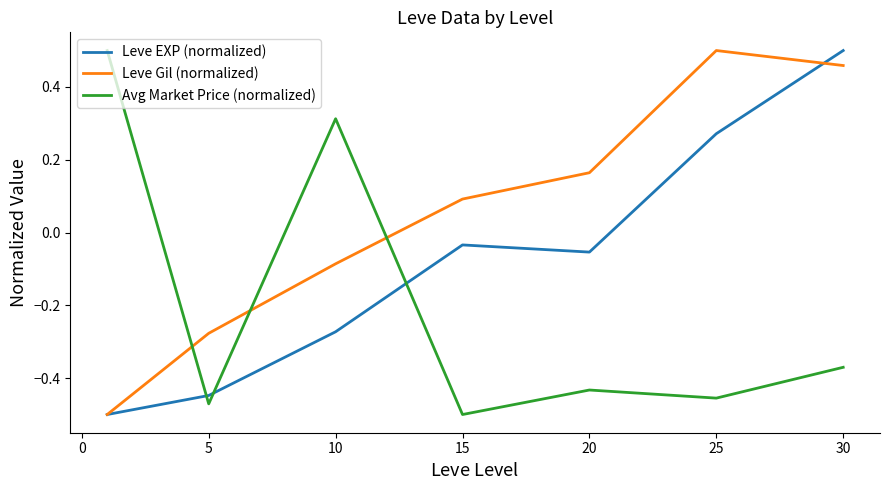

Which series ends up on top after the final intersection of Leve Gil (normalized) and Avg Market Price (normalized)?

Leve Gil (normalized)